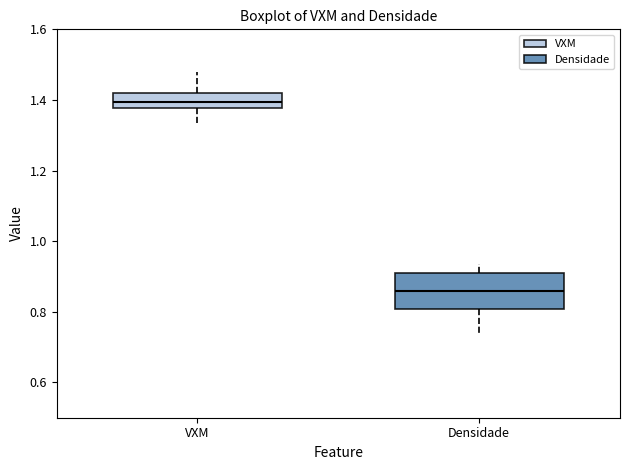

Reading left to right, transcribe this box plot: for each box, give where its median line is, the range the box spans, and where its two whiskers end, as read against the y-axis. The values are not printed on the chart, so give them approximately, as read against the axis.

VXM: median 1.40, box 1.38 to 1.42, whiskers 1.34 to 1.48
Densidade: median 0.86, box 0.80 to 0.92, whiskers 0.74 to 0.94